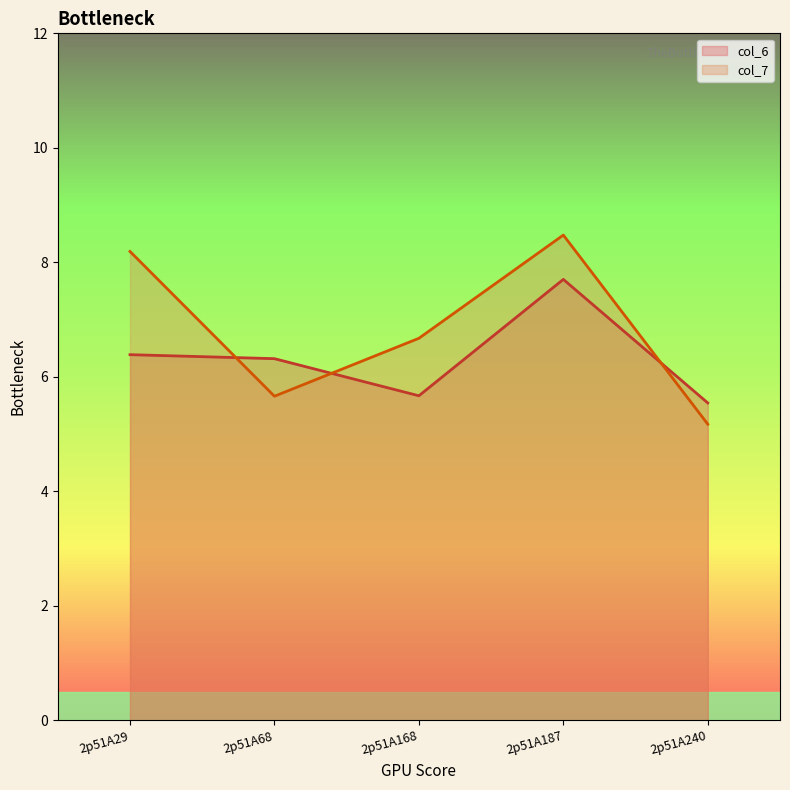

How many times do col_6 and col_7 cross each other?

3